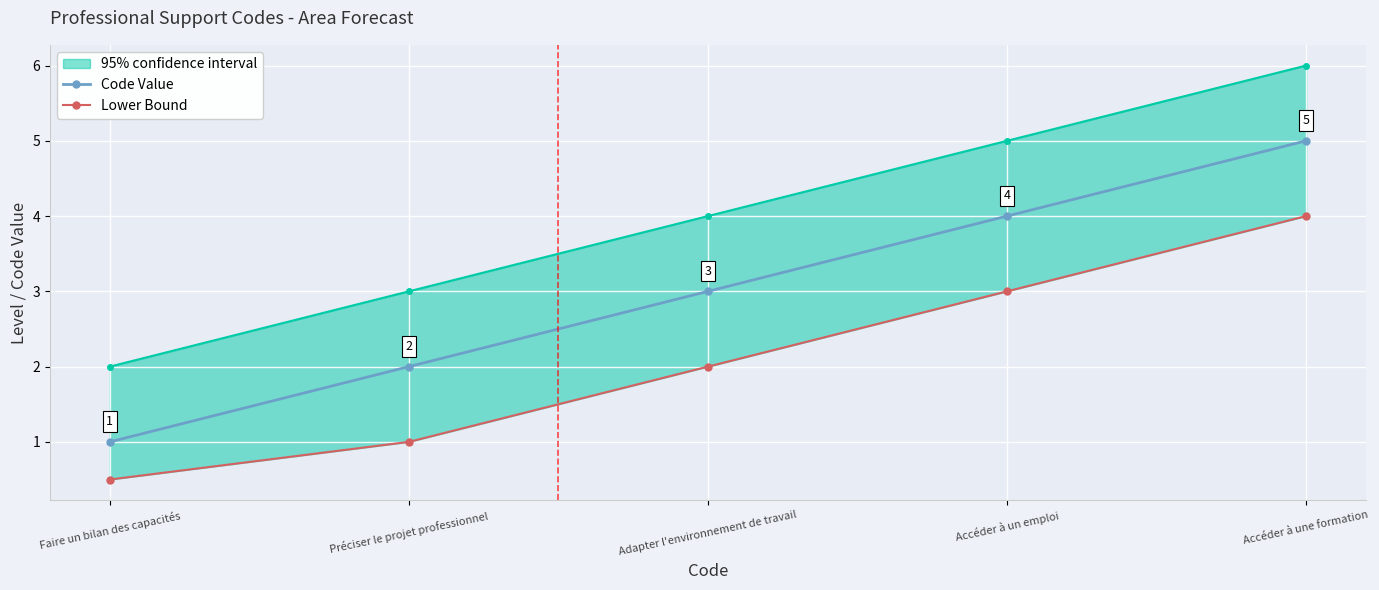

True or false: Lower Bound and Code Value cross at least once.

False